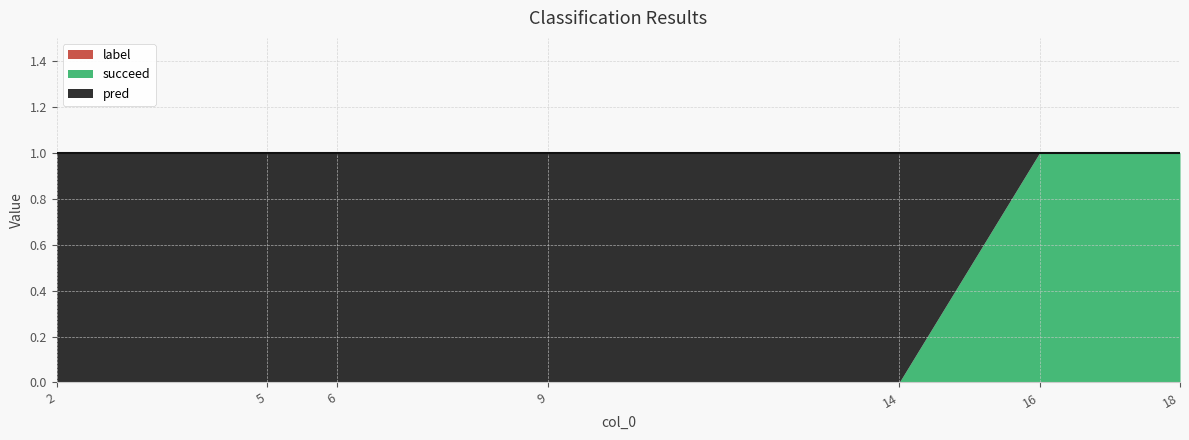

Between 18 and 14, which is larger?

14